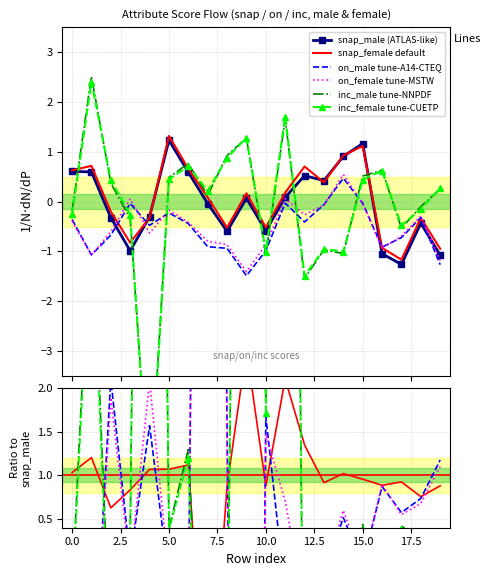

Which series changed the most between 11 and 13?

inc_female tune-CUETP